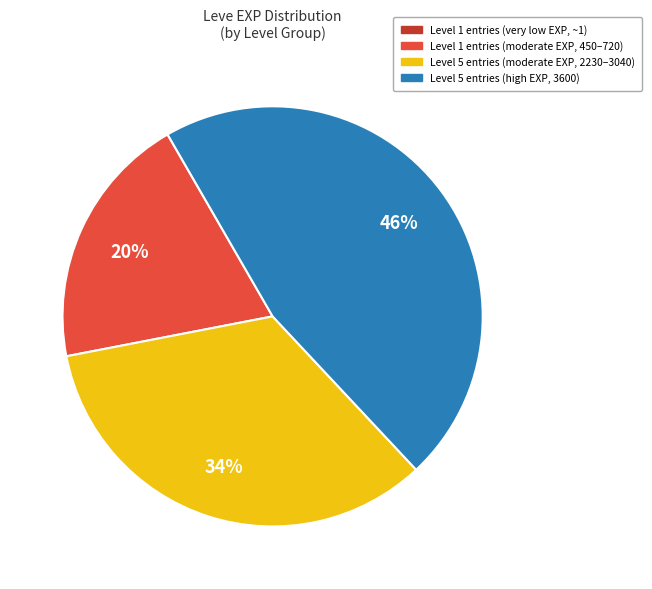

Does any single category account for the majority?

No